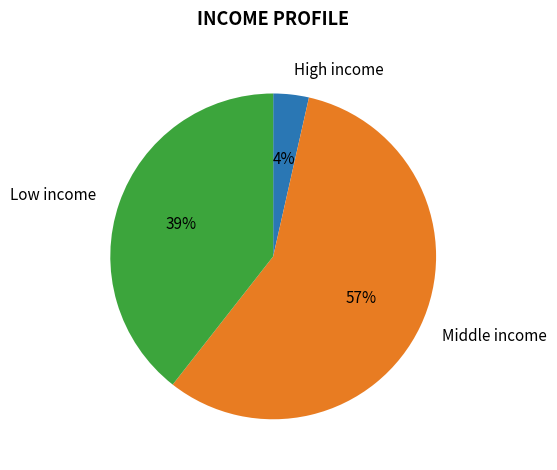

How many segments does this pie chart have?

3